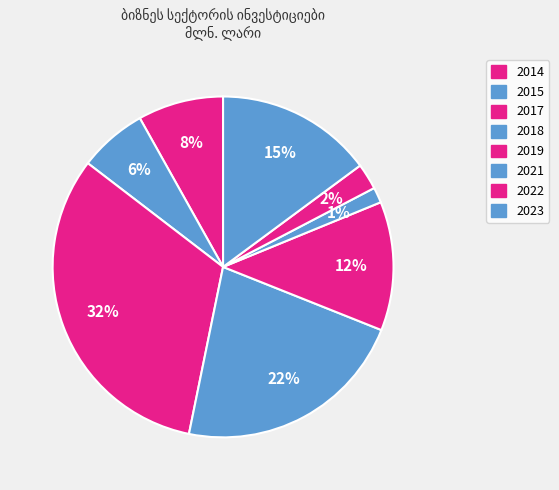

Which category has the biggest portion of the pie?

2017